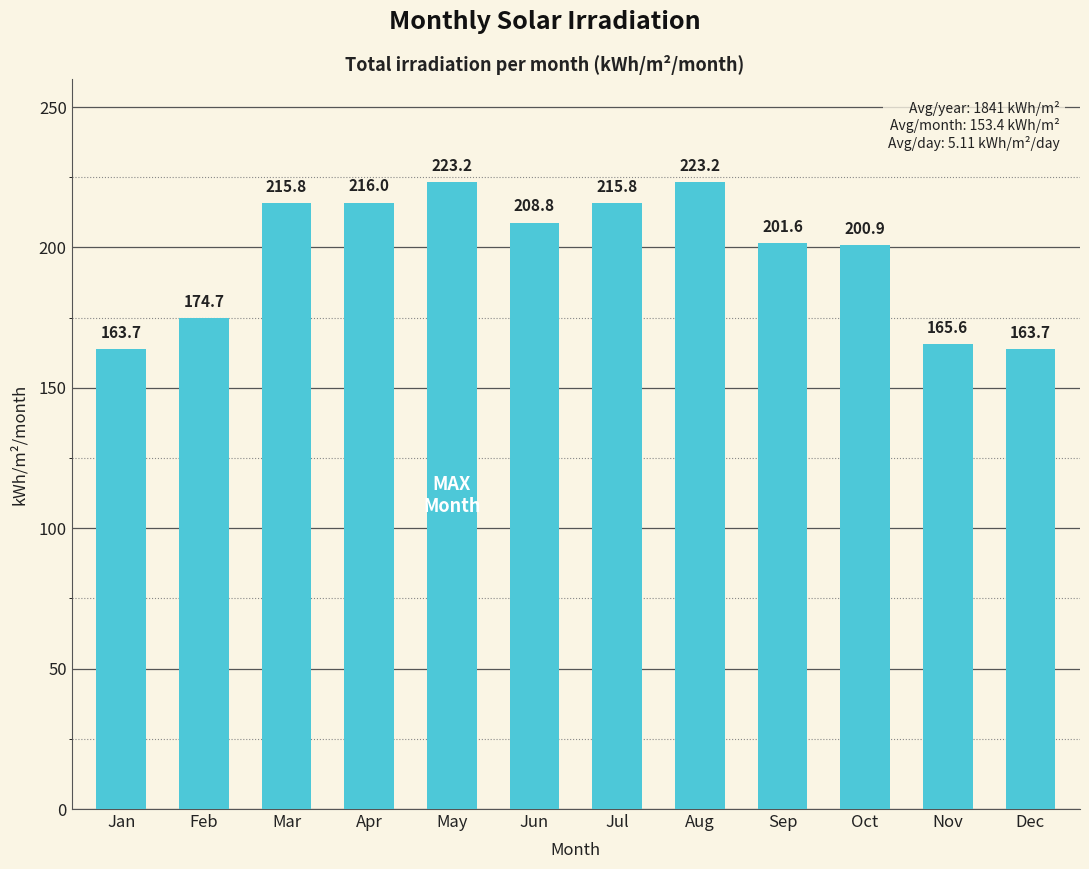

What is the change in value from Aug to Sep?

-21.6